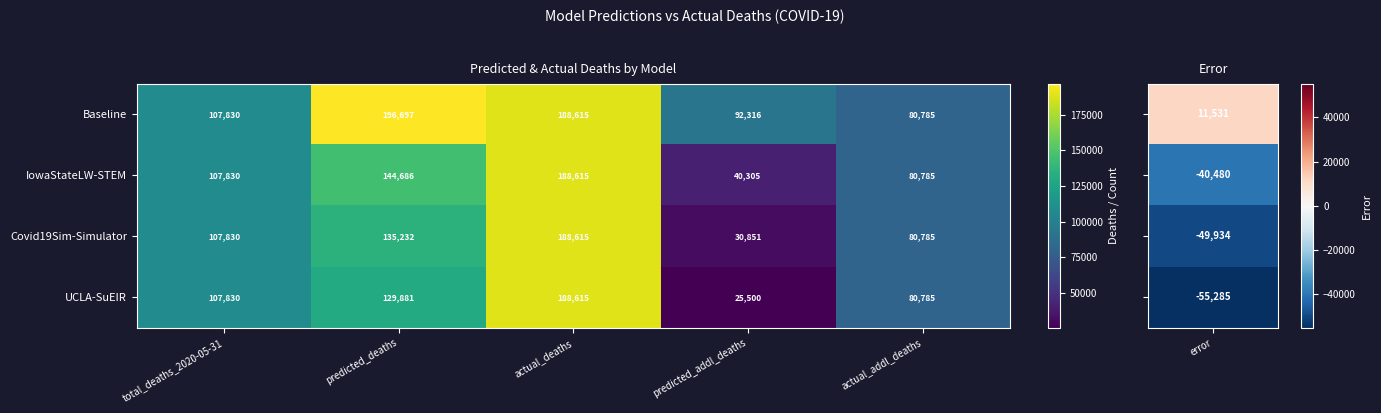

Reading left to right, transcribe all the data shown in this chart.

Baseline: total_deaths_2020-05-31=107830	predicted_deaths=196697	actual_deaths=188615	predicted_addl_deaths=92316	actual_addl_deaths=80785
IowaStateLW-STEM: total_deaths_2020-05-31=107830	predicted_deaths=144686	actual_deaths=188615	predicted_addl_deaths=40305	actual_addl_deaths=80785
Covid19Sim-Simulator: total_deaths_2020-05-31=107830	predicted_deaths=135232	actual_deaths=188615	predicted_addl_deaths=30851	actual_addl_deaths=80785
UCLA-SuEIR: total_deaths_2020-05-31=107830	predicted_deaths=129881	actual_deaths=188615	predicted_addl_deaths=25500	actual_addl_deaths=80785